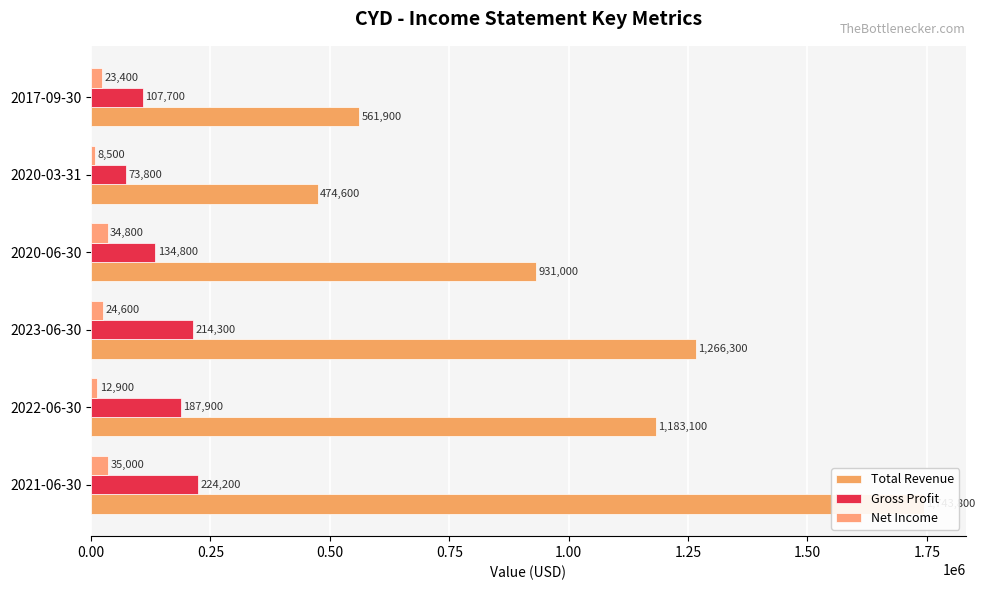

How many groups of bars are there?

6